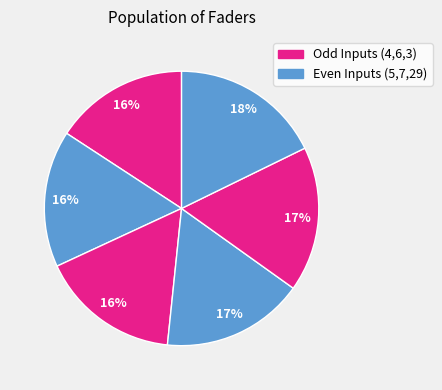

Count the number of slices in the pie.

6